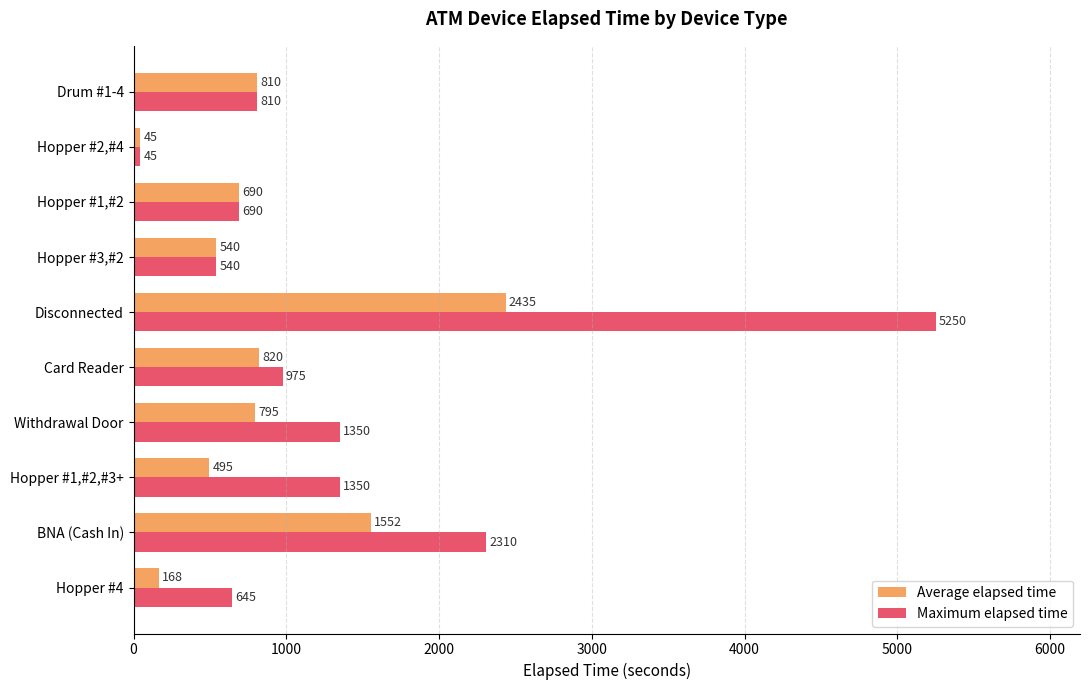

What is the average value of the Maximum elapsed time series?

1396.5